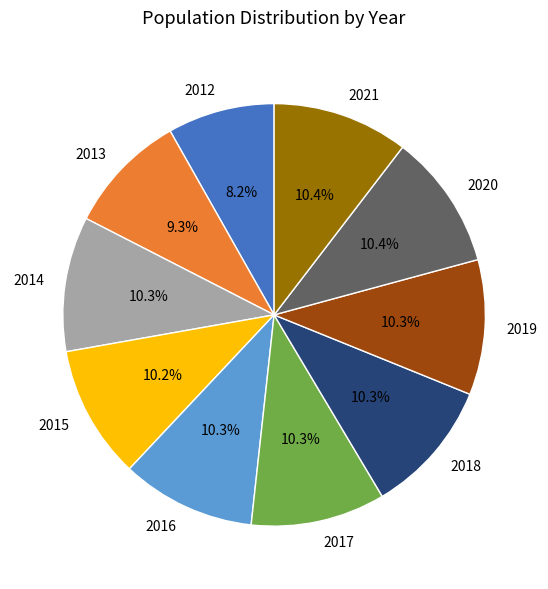

Do 2021 and 2018 together represent more than half of the pie?

No